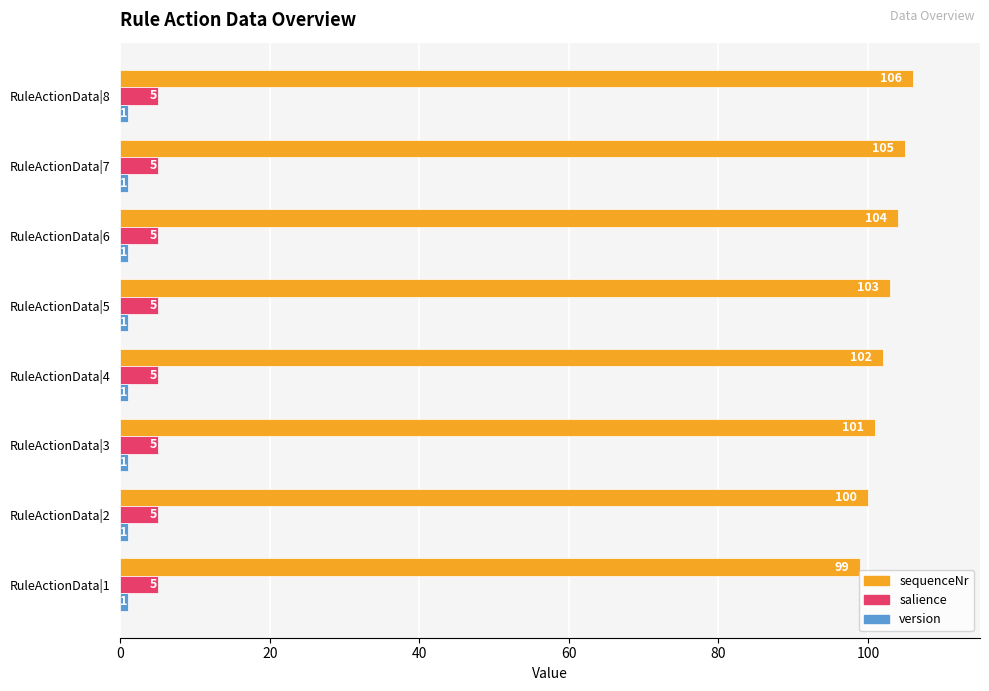

Is the value of salience at RuleActionData|8 greater than the value of sequenceNr at RuleActionData|3?

No